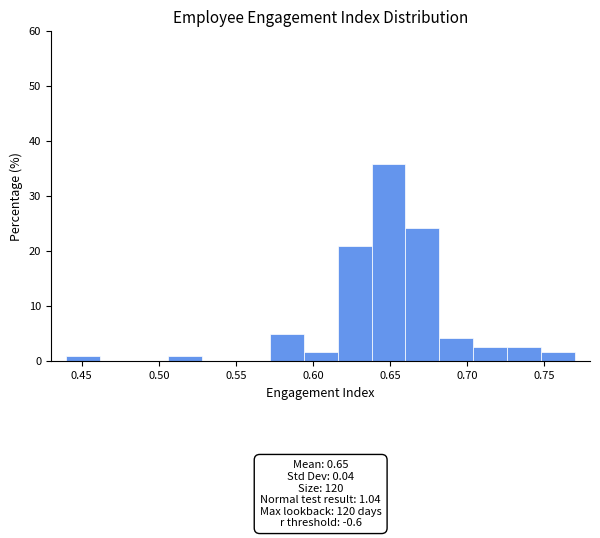

Over which range of the x-axis is the bar tallest?

0.638 to 0.660